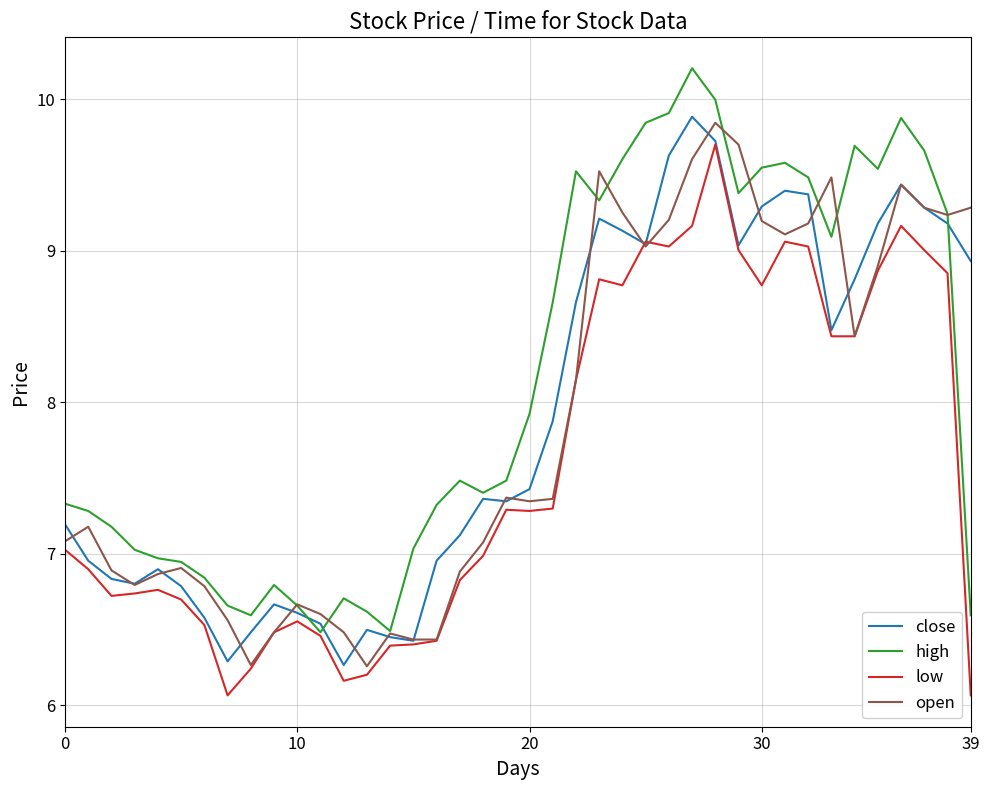

Which series has the widest spread of values?

high